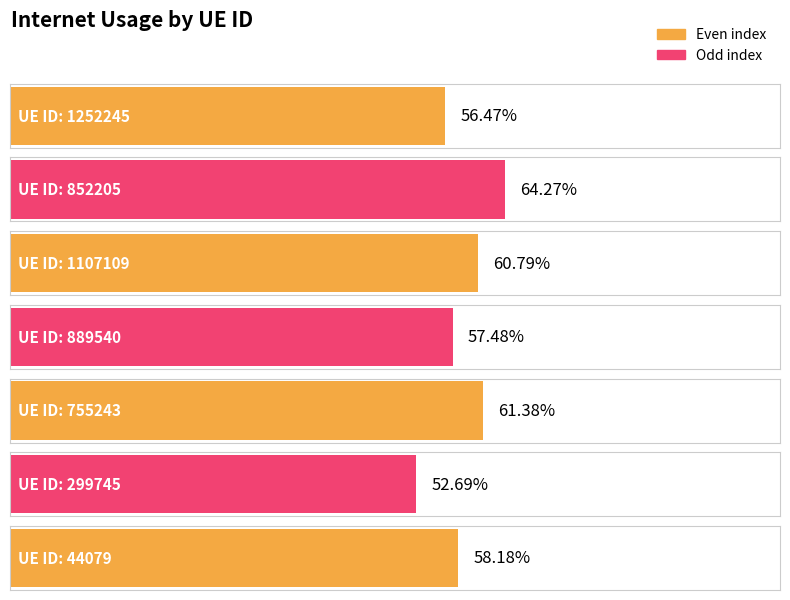

The chart shows a value of 0.3 at 1107109. True or false?

False